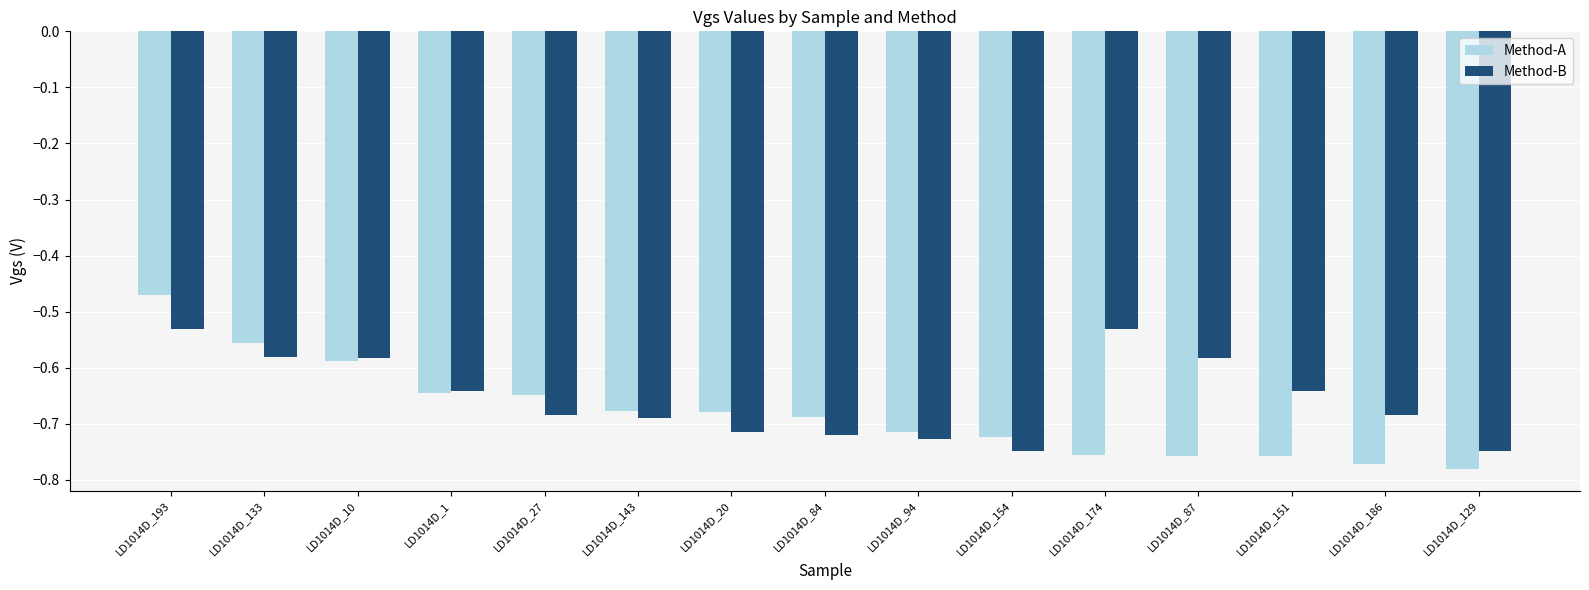

List the series in order of their peak value, highest first.

Method-A, Method-B